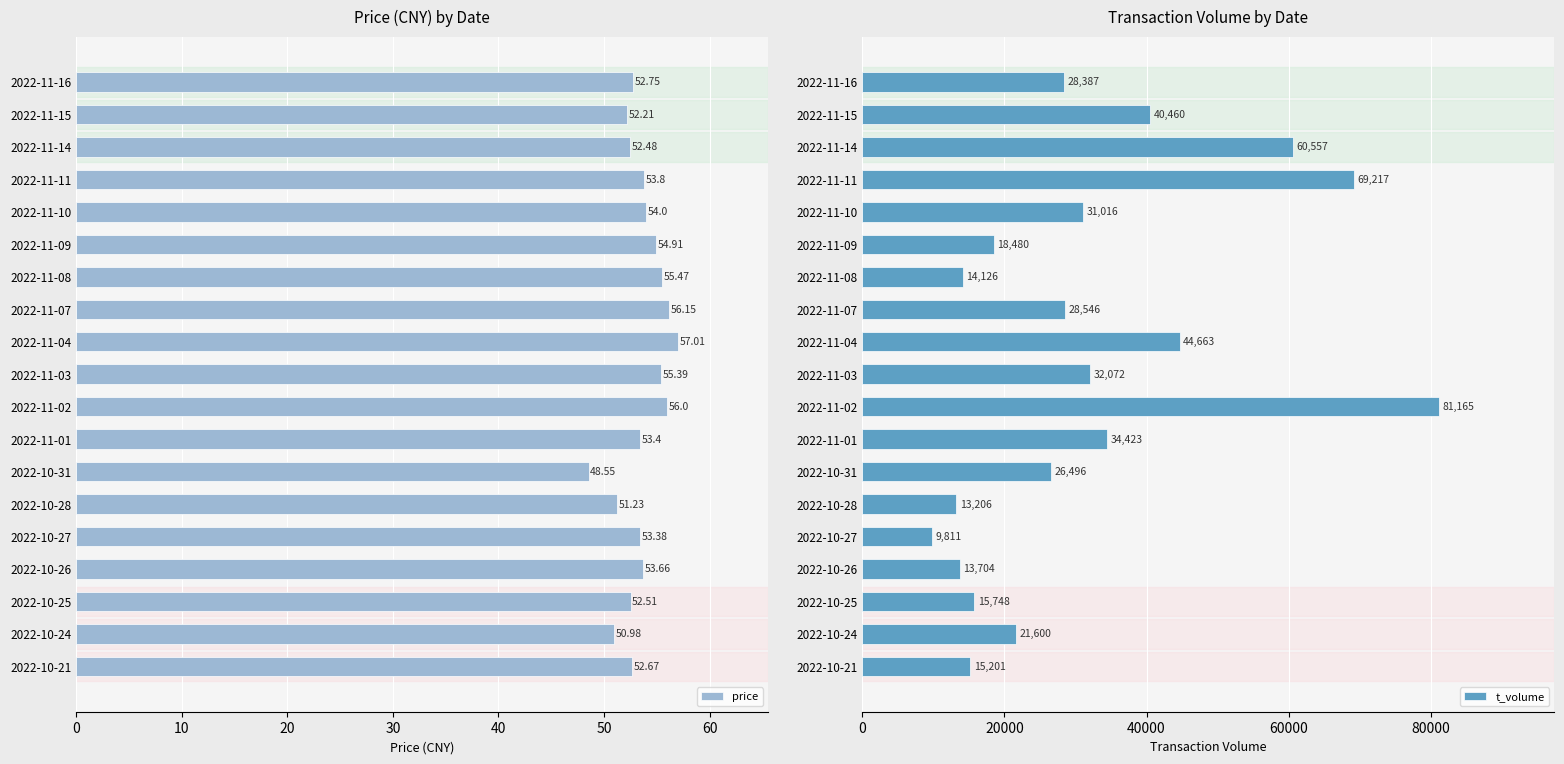

What is the value of the t_volume bar at the 15th from the left?

31016.0